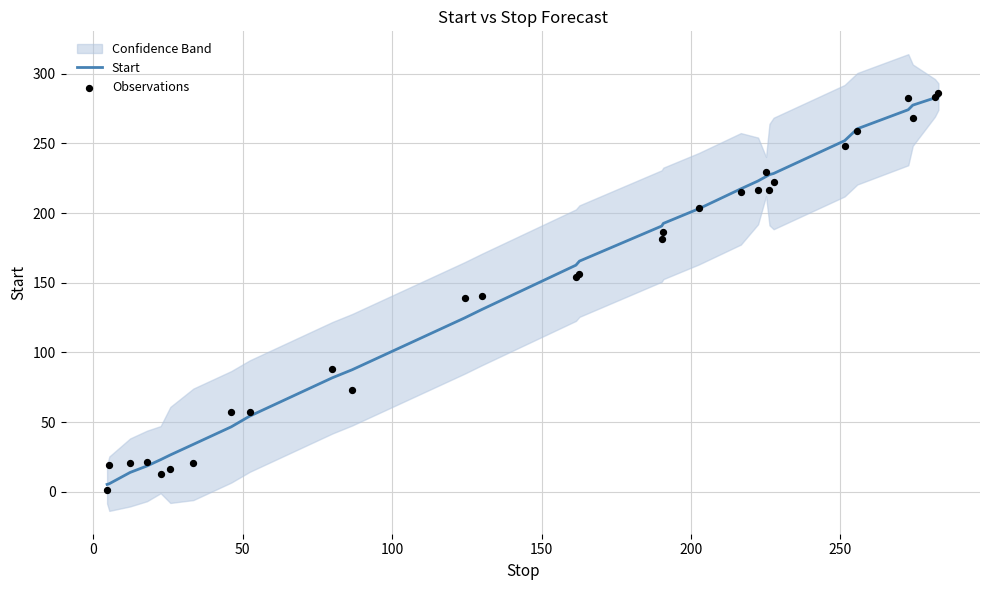

What is the maximum value for Start?

283.6